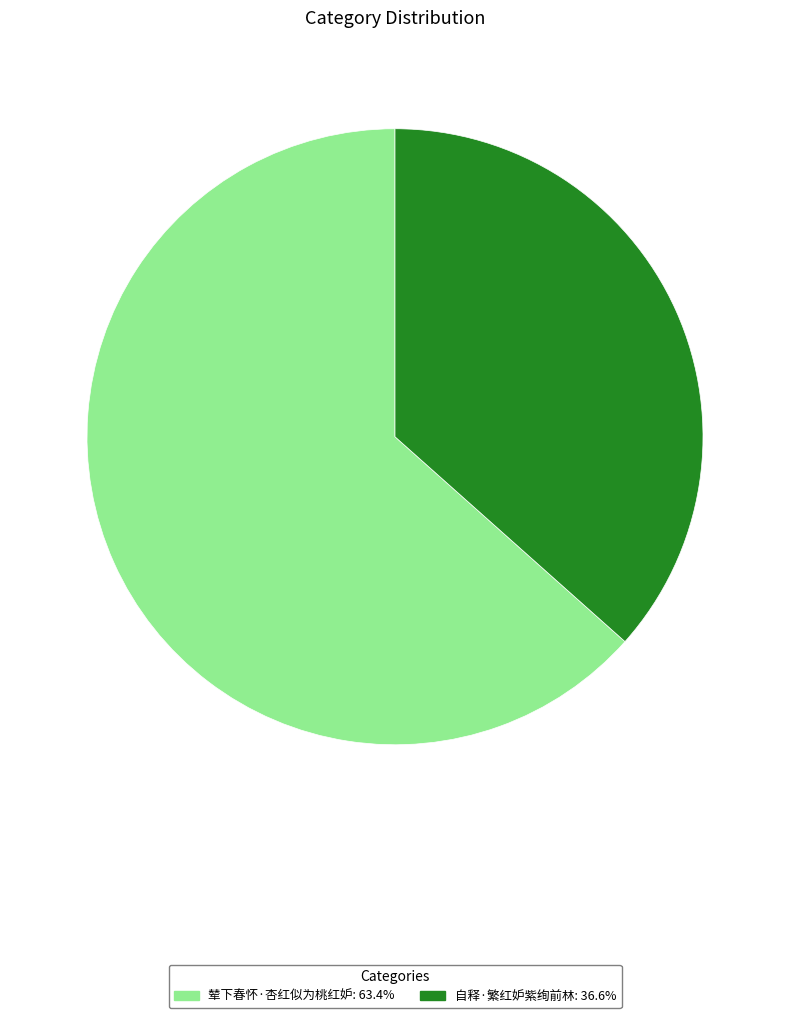

True or false: 自释·繁红妒紫绚前林 accounts for 45% of the total.

False